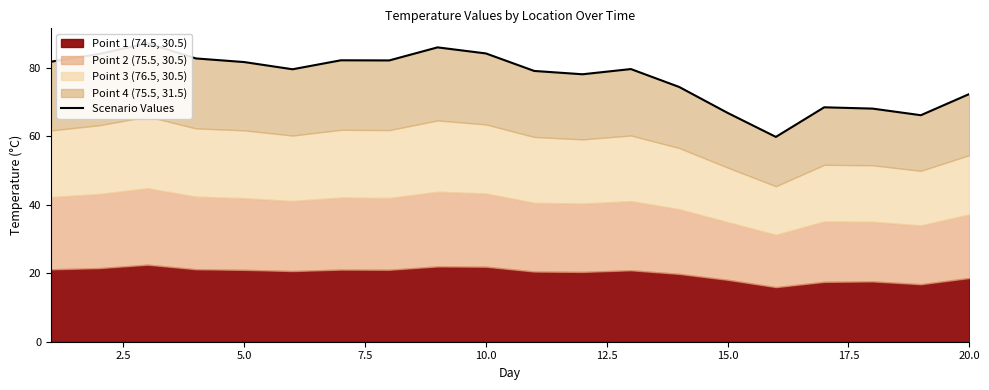

How many interior local peaks (higher than both neighbors) does the data have?

5